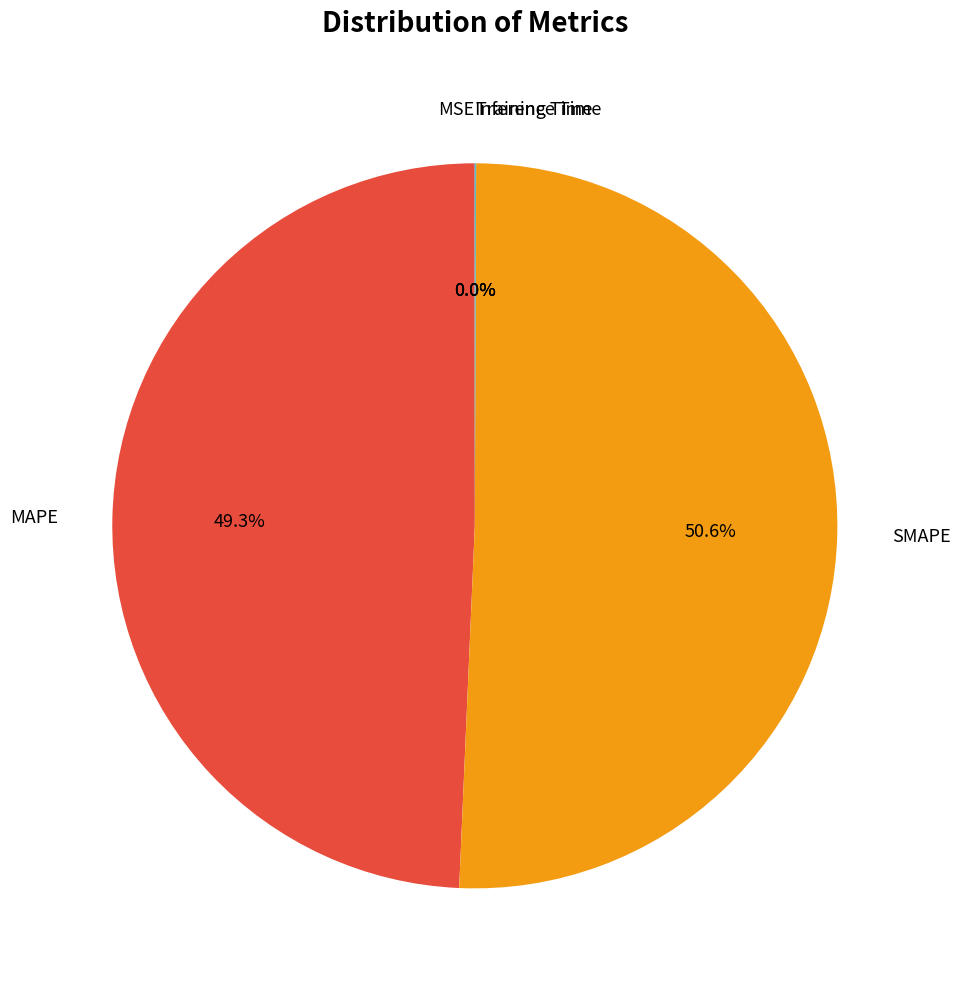

Is there a majority slice in this chart?

Yes